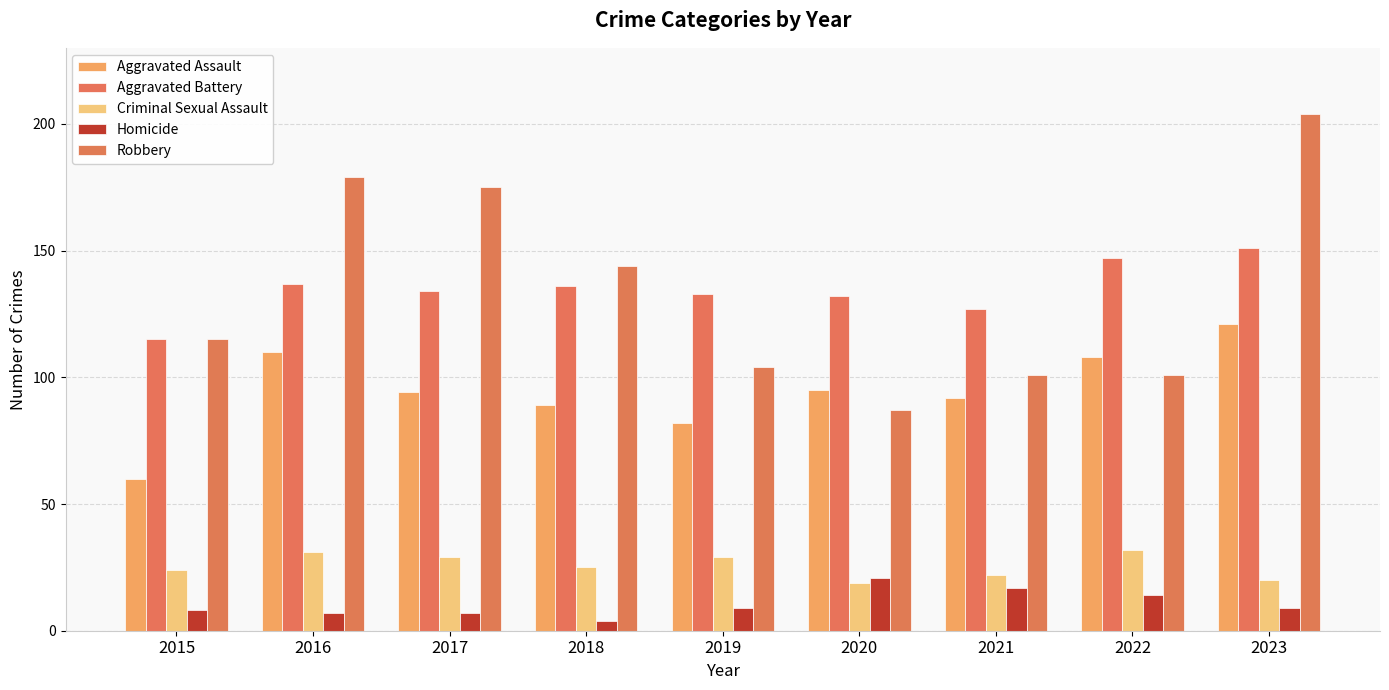

Is it true that Robbery equals 101 at 2021?

True